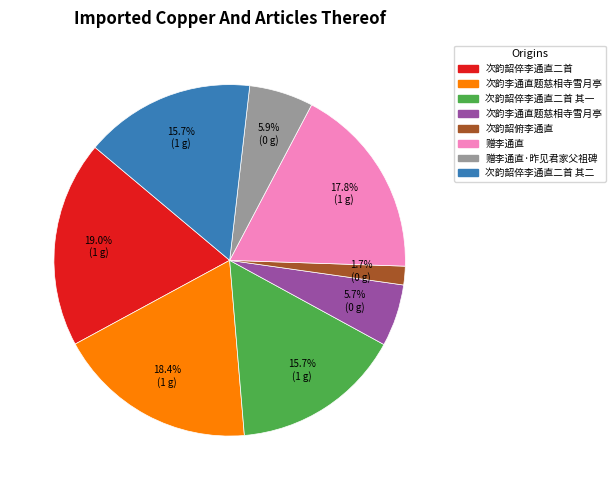

Is there a majority slice in this chart?

No